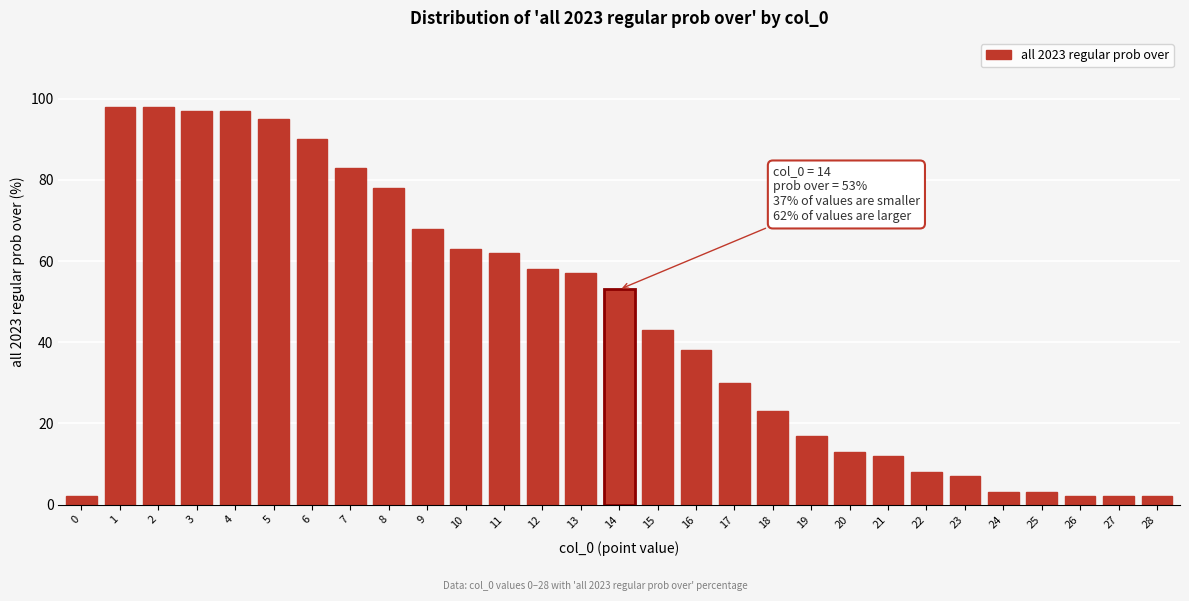

Reading left to right, extract all data points from this chart.

0=2	1=98	2=98	3=97	4=97	5=95	6=90	7=83	8=78	9=68	10=63	11=62	12=58	13=57	14=53	15=43	16=38	17=30	18=23	19=17	20=13	21=12	22=8	23=7	24=3	25=3	26=2	27=2	28=2